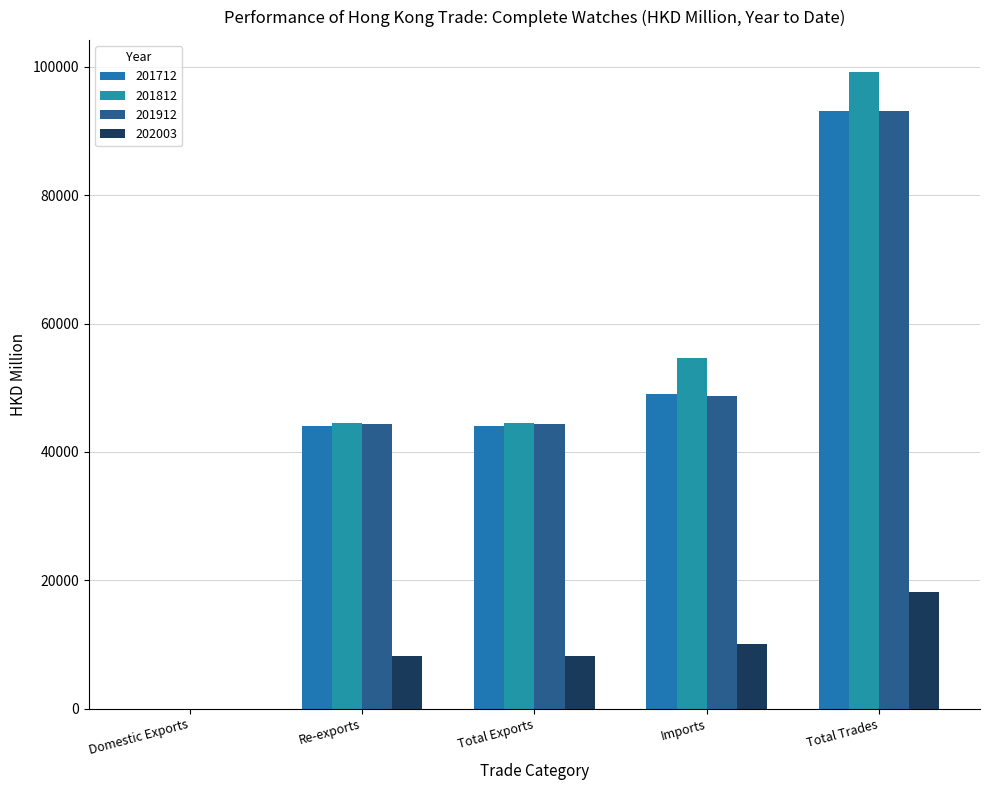

What is the total value across all series at Total Exports?

141076.1